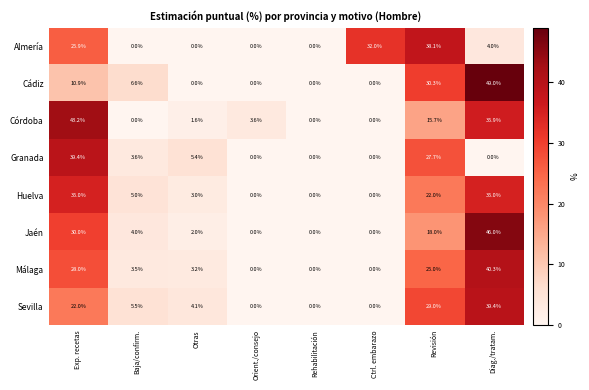

What is the maximum value shown in the chart?

49.0